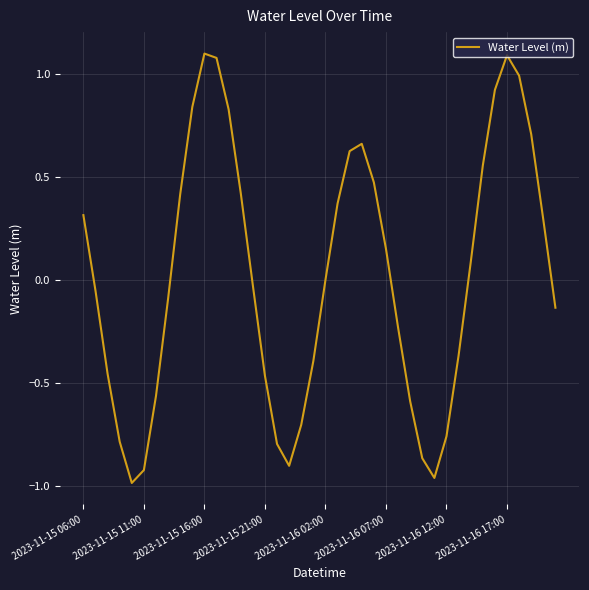

What is the difference between the maximum and minimum values?

2.1